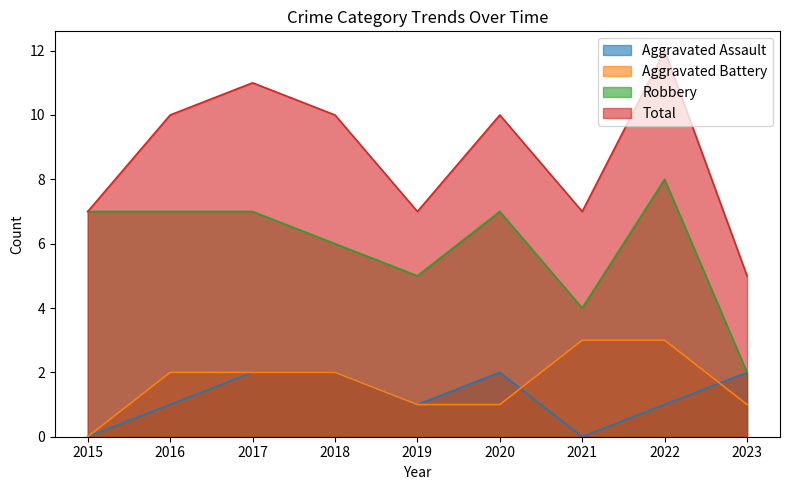

How many Robbery values are between 5 and 7?

6